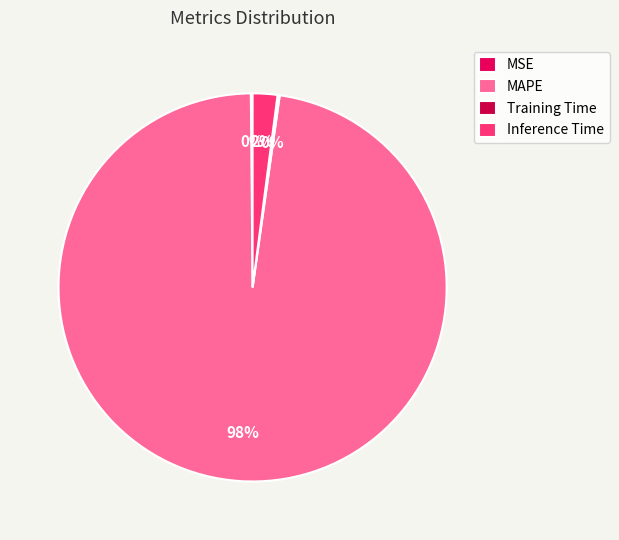

Rank the categories by value from highest to lowest.

MAPE, Inference Time, Training Time, MSE